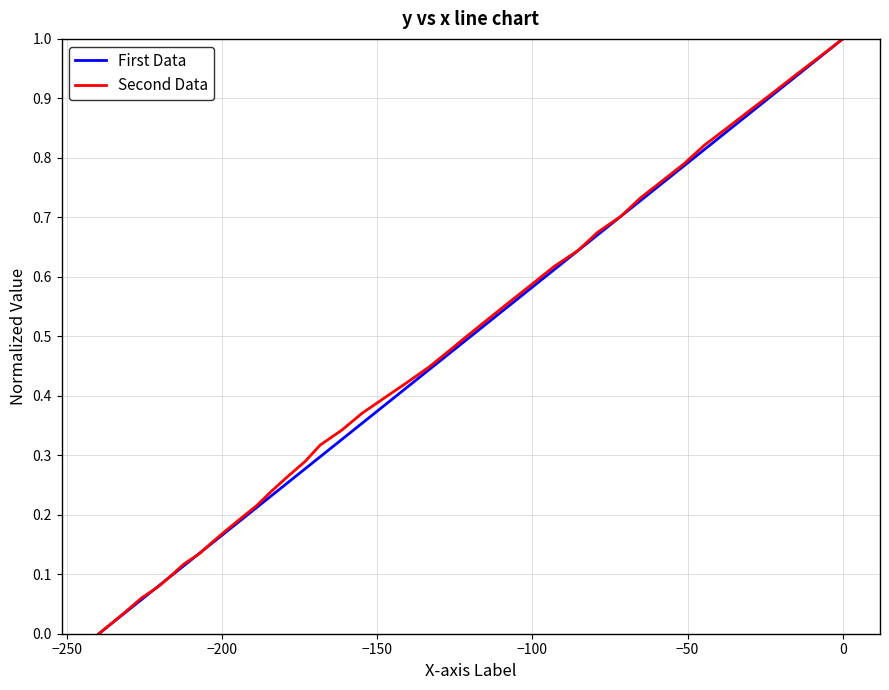

How many lines are shown in the chart?

2